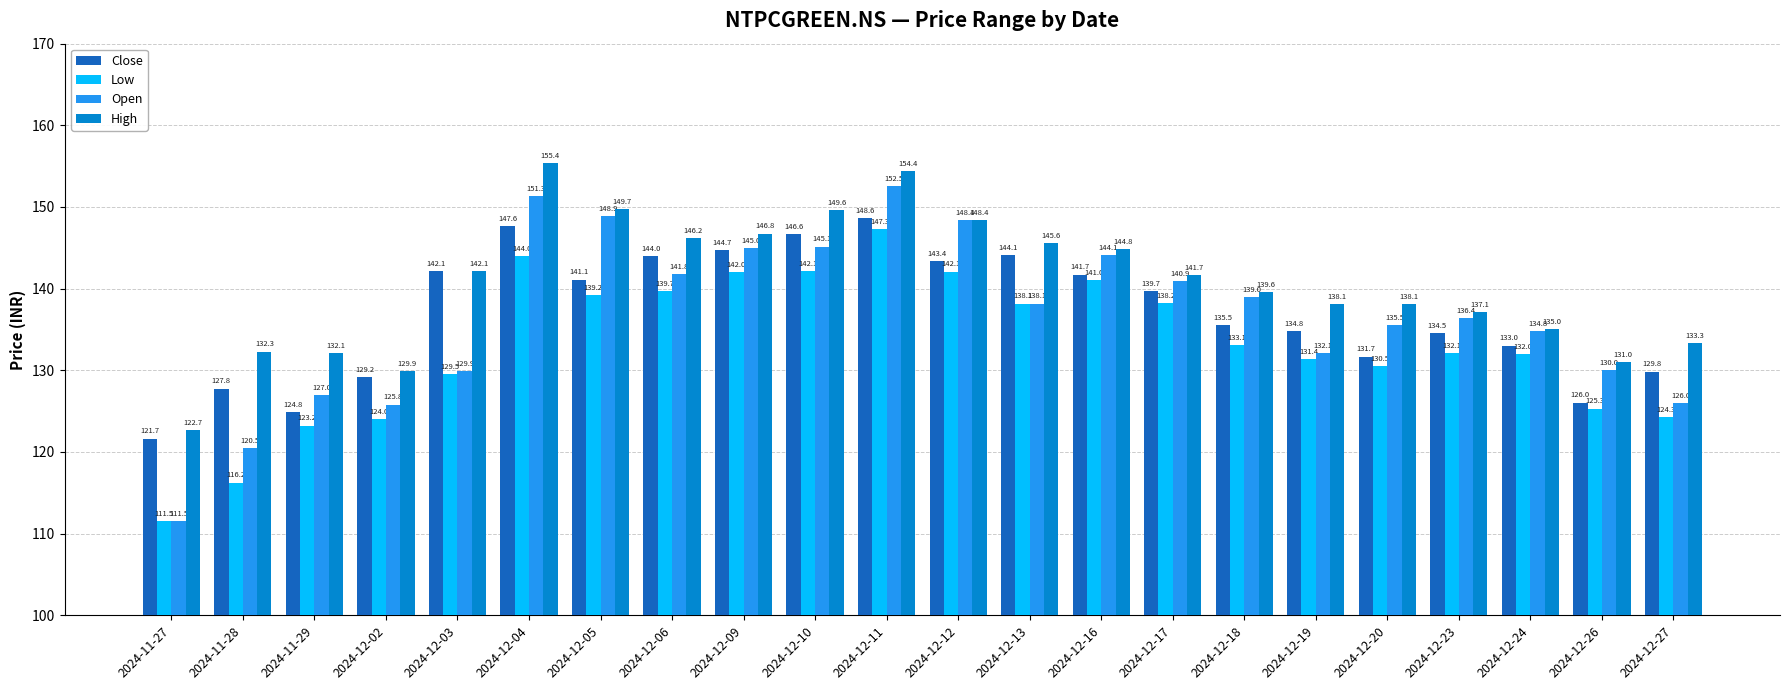

What is the label of the 4th bar from the left?

2024-12-02